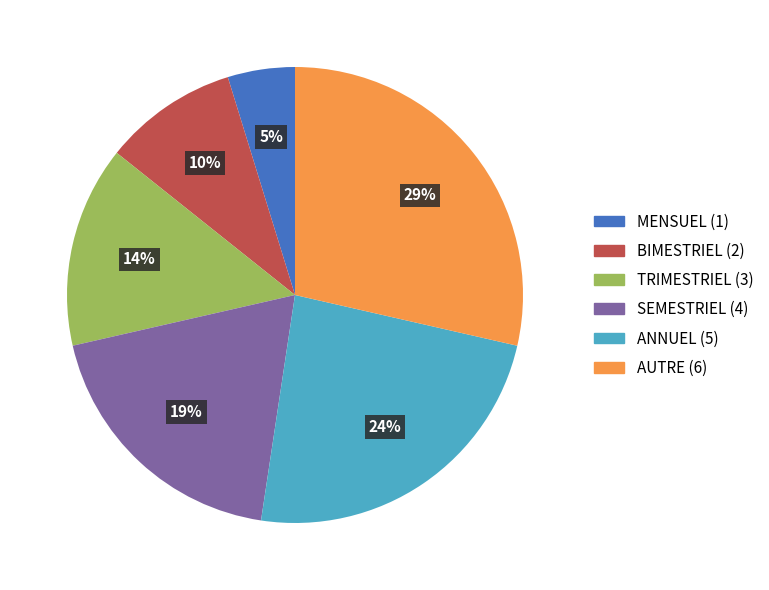

Rank the categories by value from highest to lowest.

AUTRE, ANNUEL, SEMESTRIEL, TRIMESTRIEL, BIMESTRIEL, MENSUEL